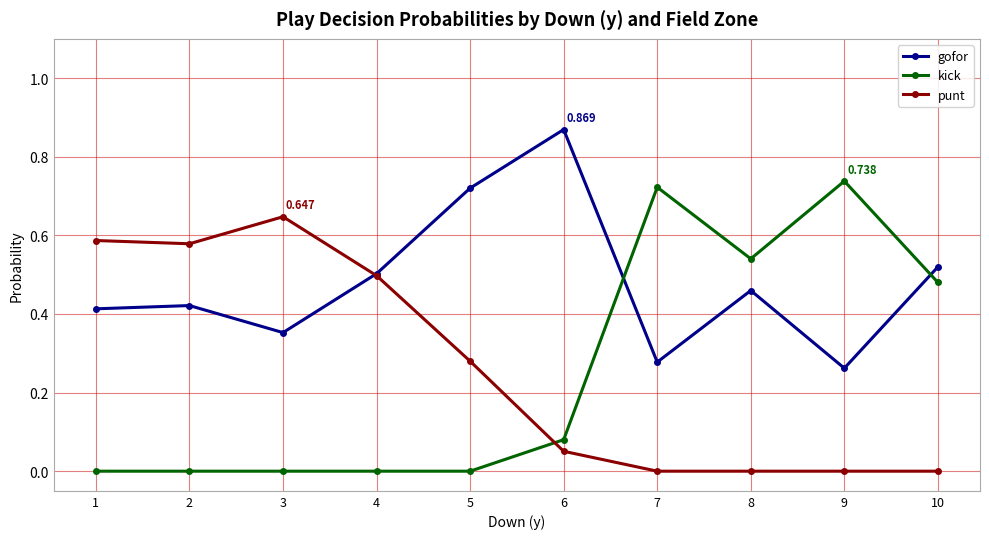

How many lines are shown in the chart?

3